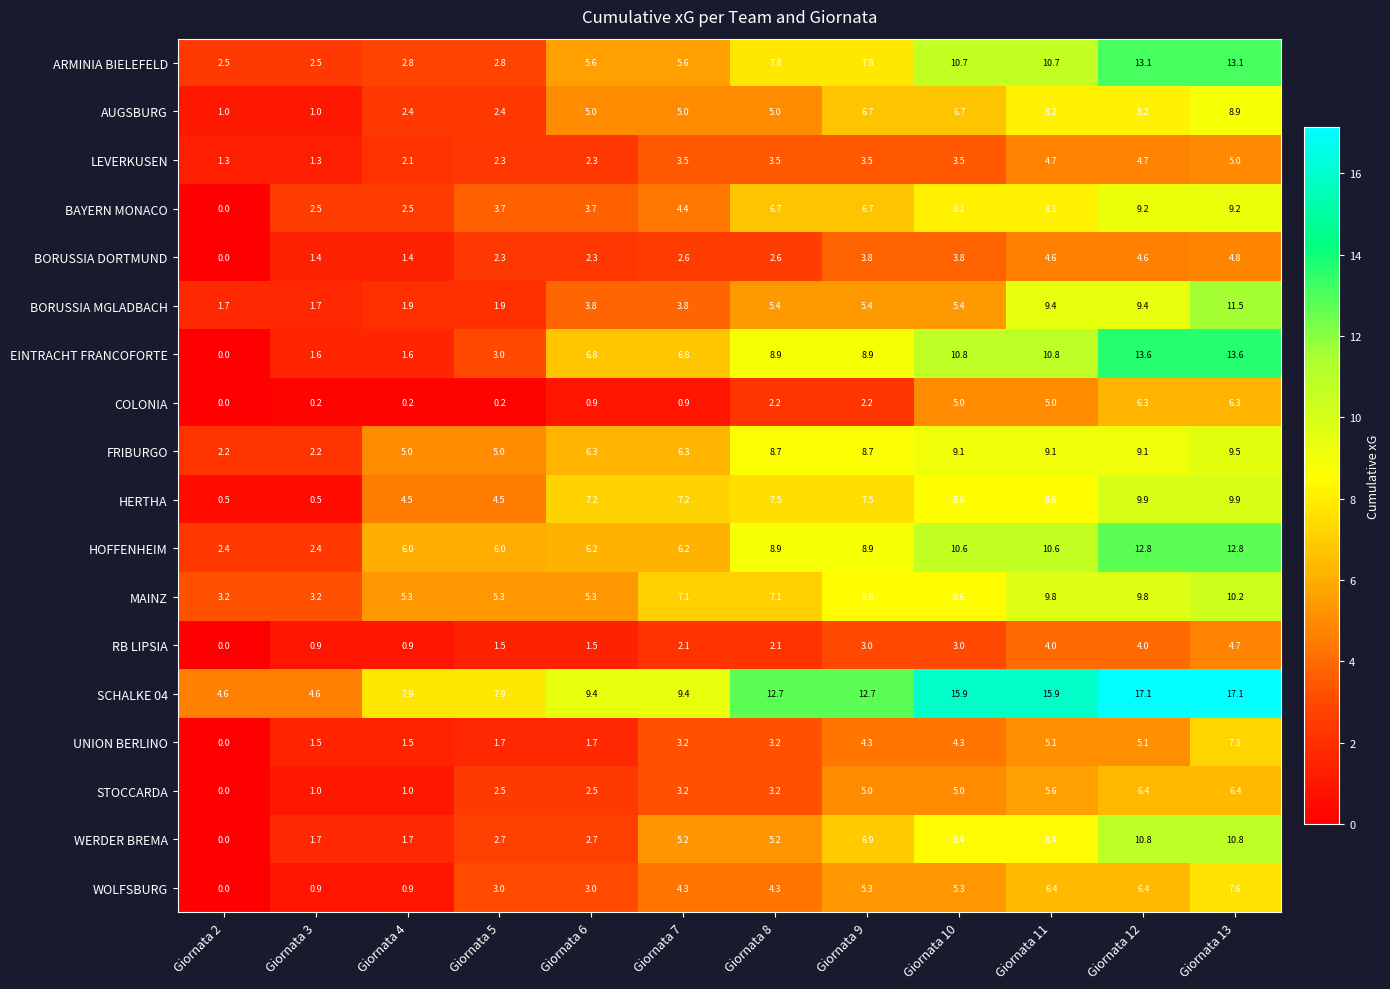

Where does the MAINZ series first go above 7?

Giornata 7